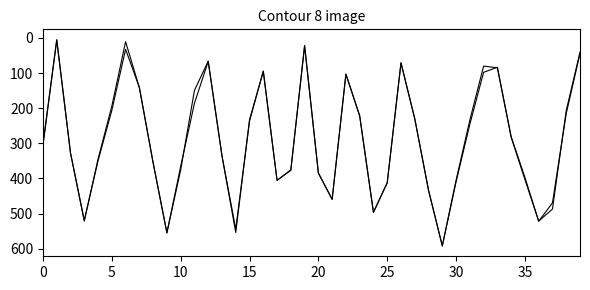

How many lines are shown in the chart?

2